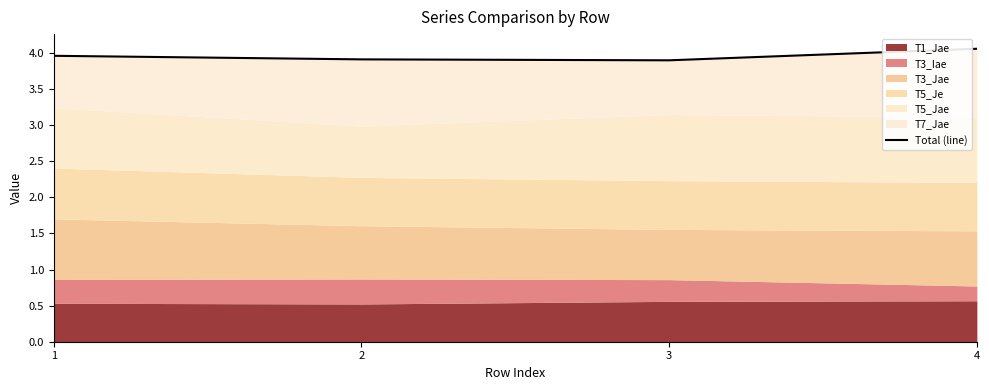

What is the difference between the maximum and minimum values?

0.2